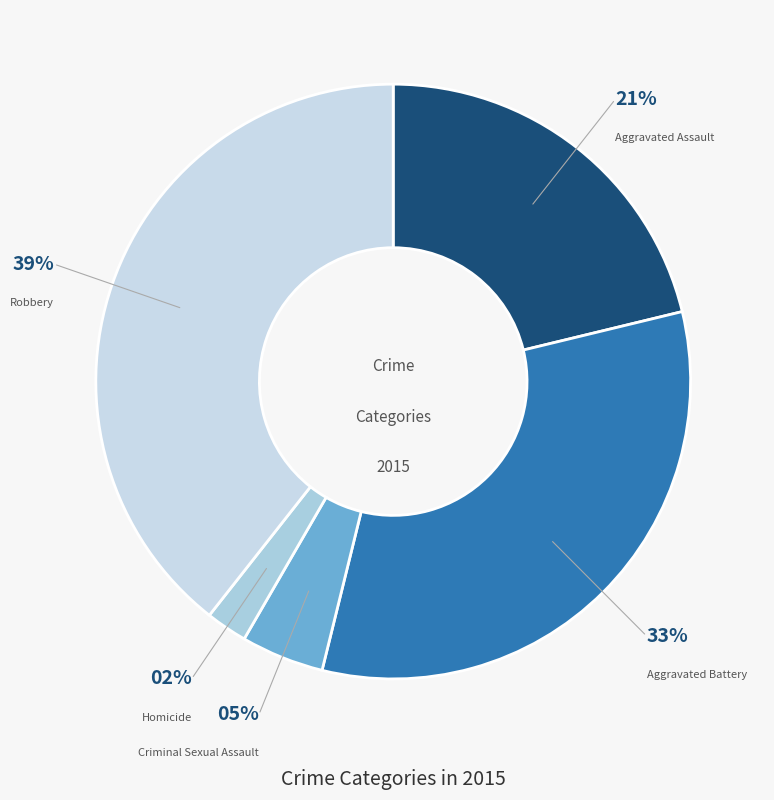

Is the sum of Aggravated Assault and Robbery greater than half?

Yes